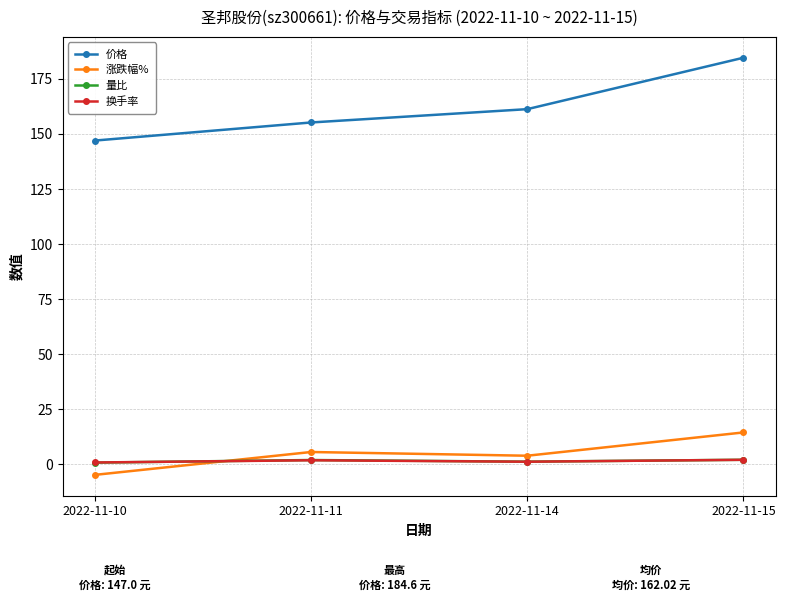

What is the value of the 价格 point at the 1st from the left?

147.0